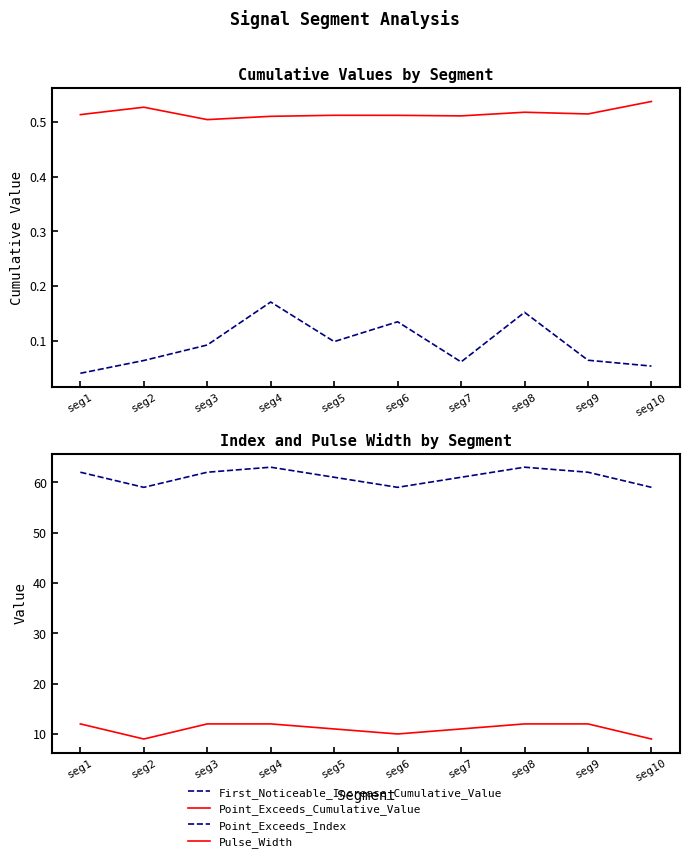

Does the chart display data point markers on the line(s)?

No